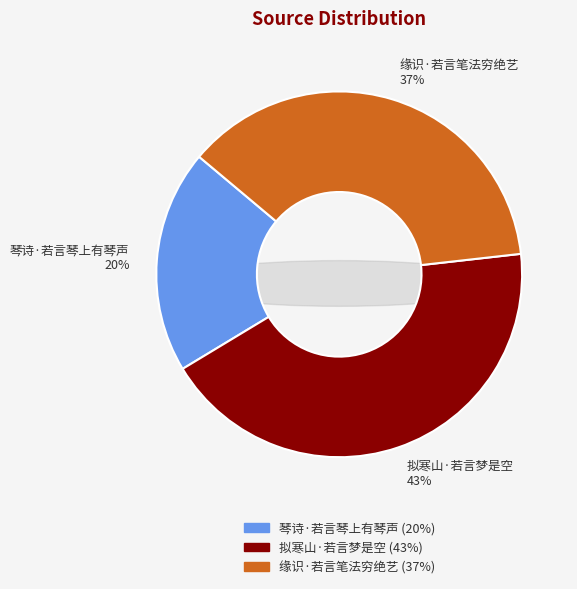

What percentage is NOT represented by 拟寒山·若言梦是空?

56.9%